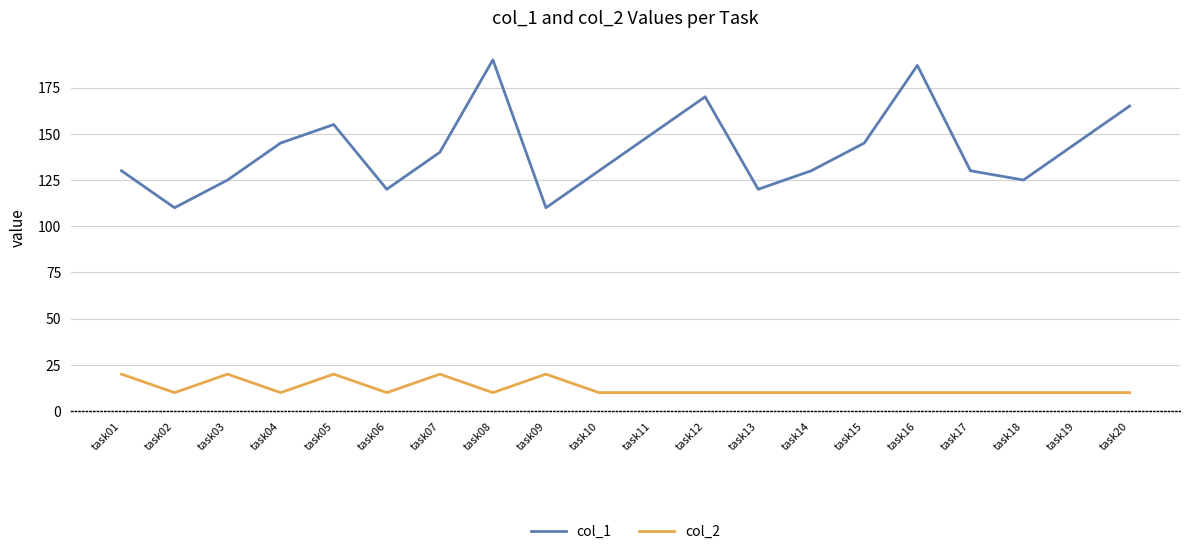

At which label is col_1 closest to 150?

task11